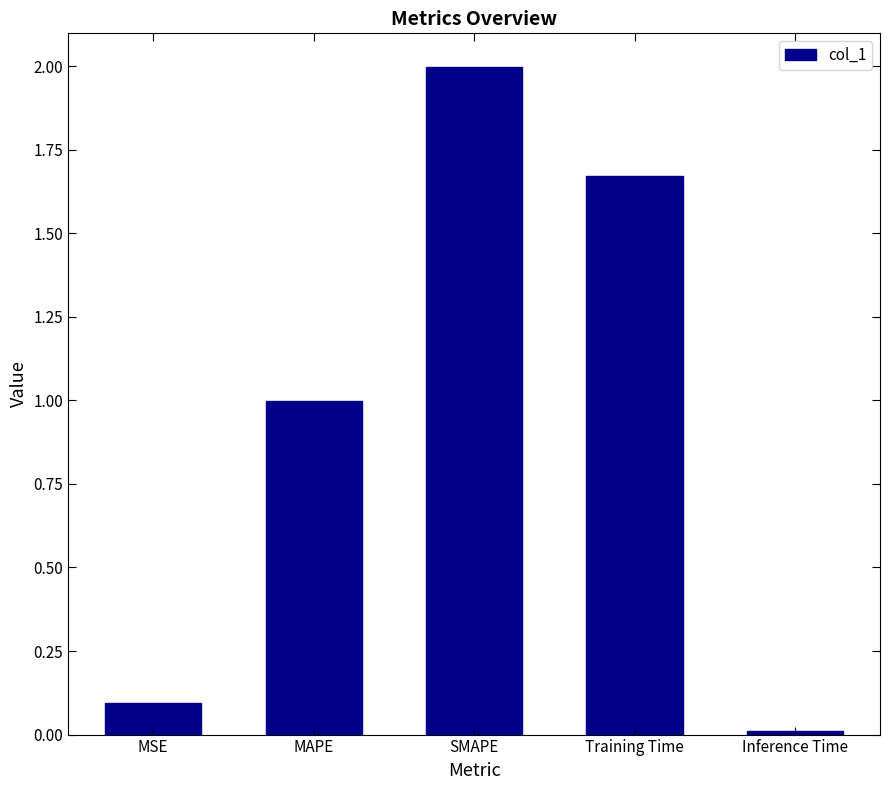

What is the label of the 2nd bar from the left?

MAPE